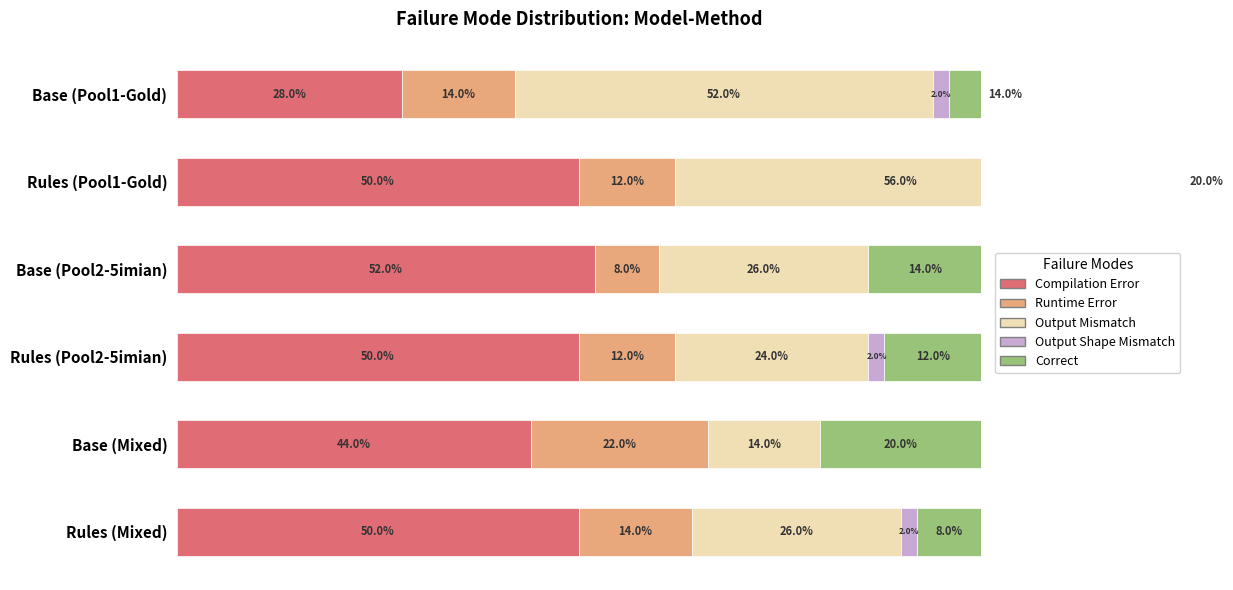

What are all the series names shown in the legend?

Compilation Error, Runtime Error, Output Mismatch, Output Shape Mismatch, Correct